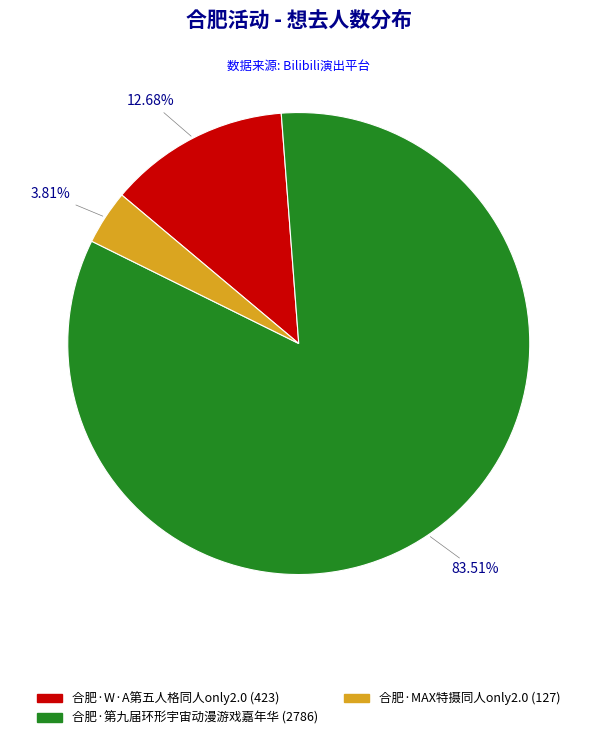

To the nearest percent, what is the difference between the 合肥·MAX特摄同人only2.0 and 合肥·第九届环形宇宙动漫游戏嘉年华 slice percentages?

80%